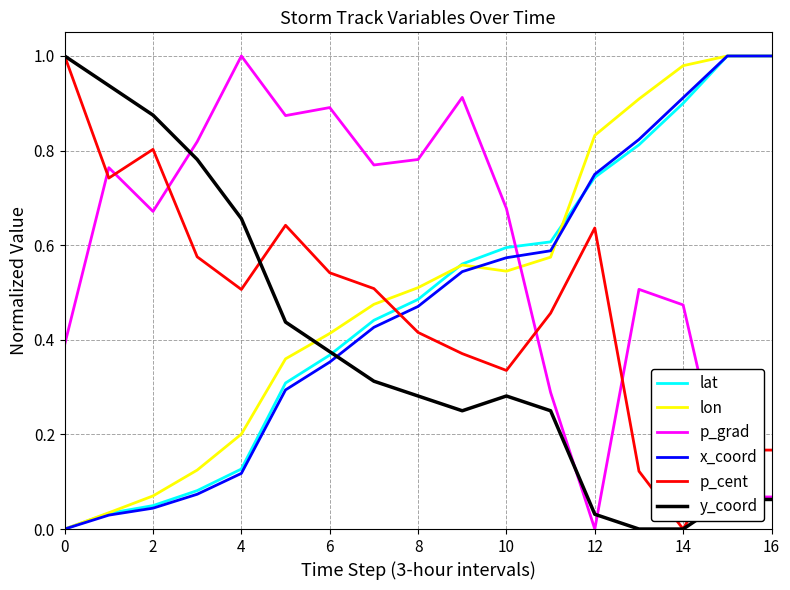

How many intersections are there between p_grad and lon?

1